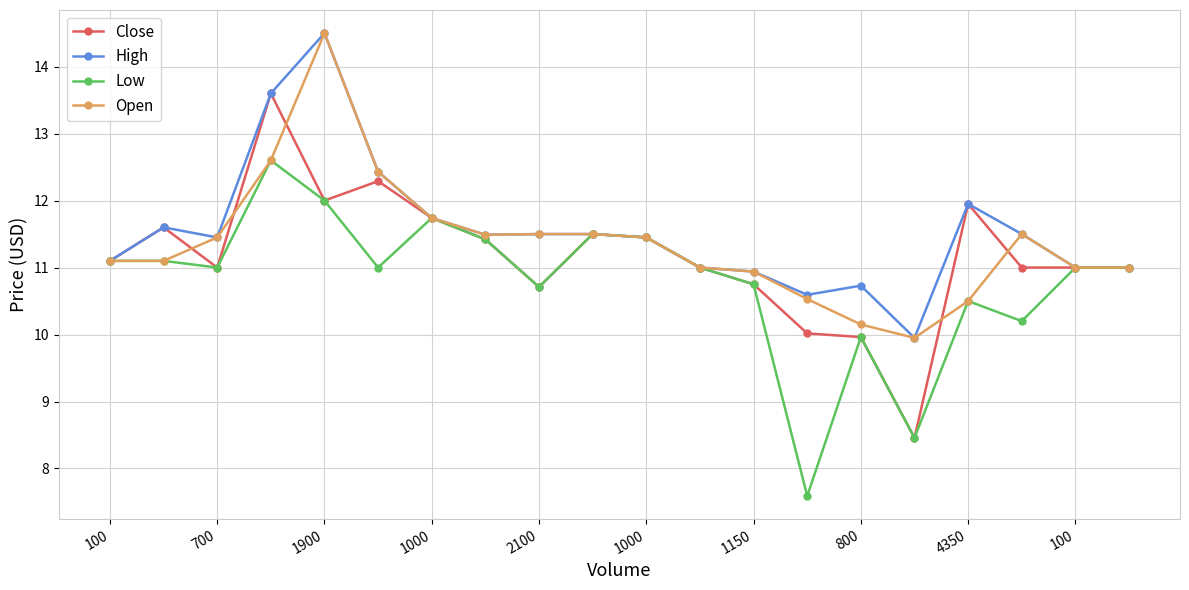

What is the value of the Open point at the 20th from the left?

11.0